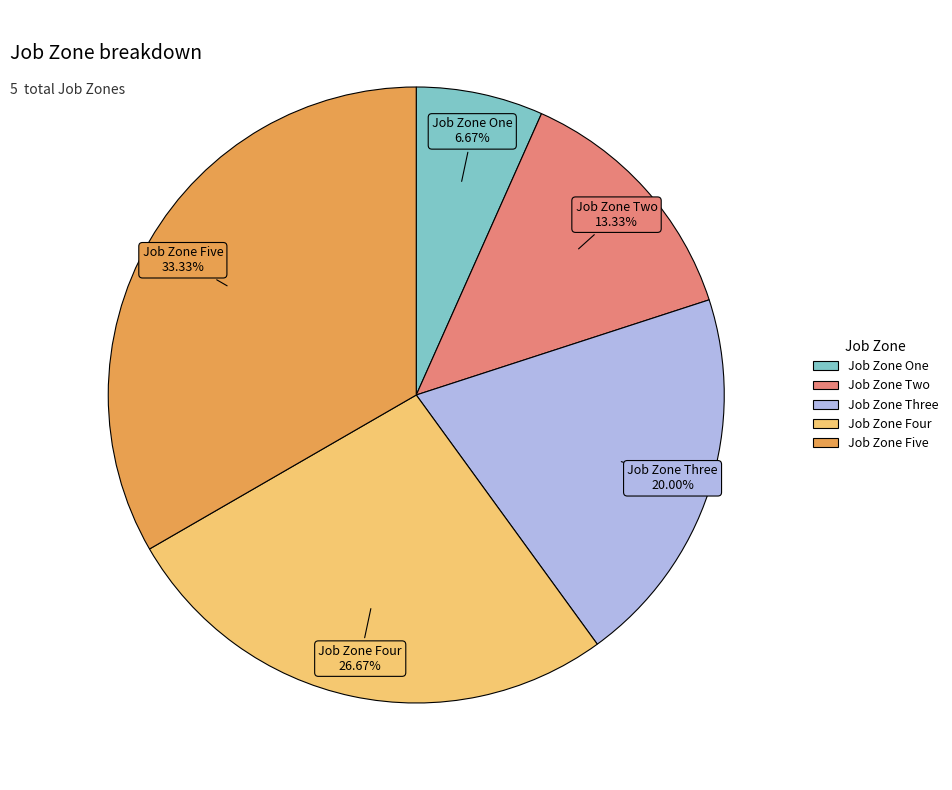

What is the smallest slice in the pie chart?

Job Zone One